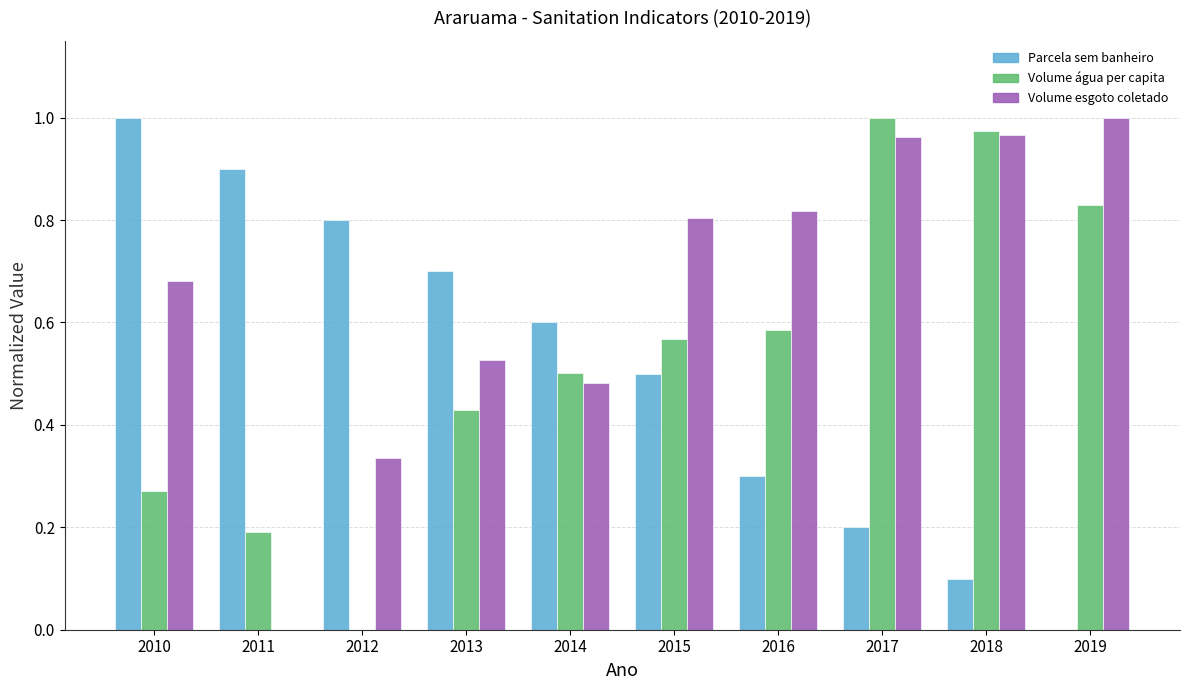

What is the total value across all series at 2015?

1.9